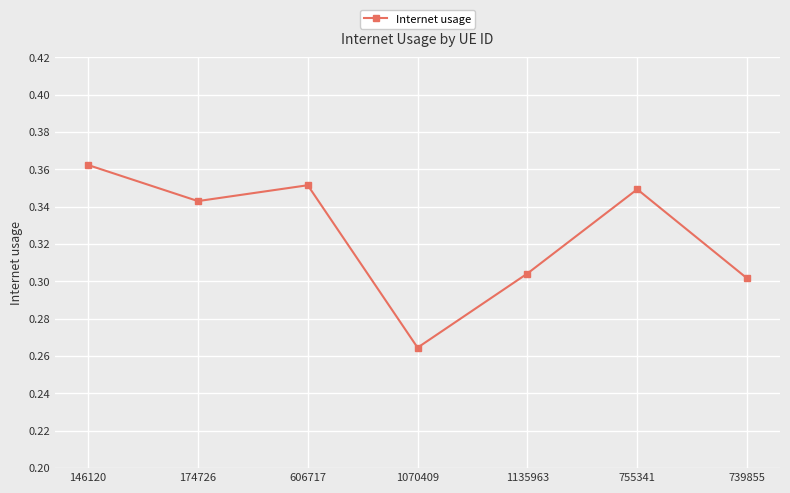

The chart shows a value of 0.2 at 755341. True or false?

False